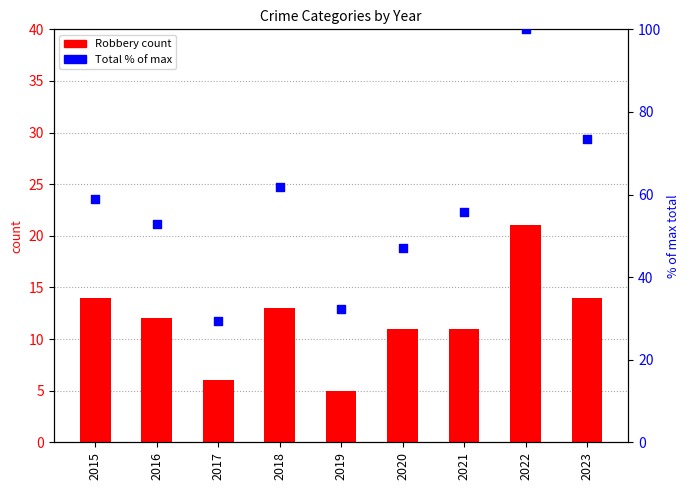

Which series has the largest total across all categories?

Total (% of max)